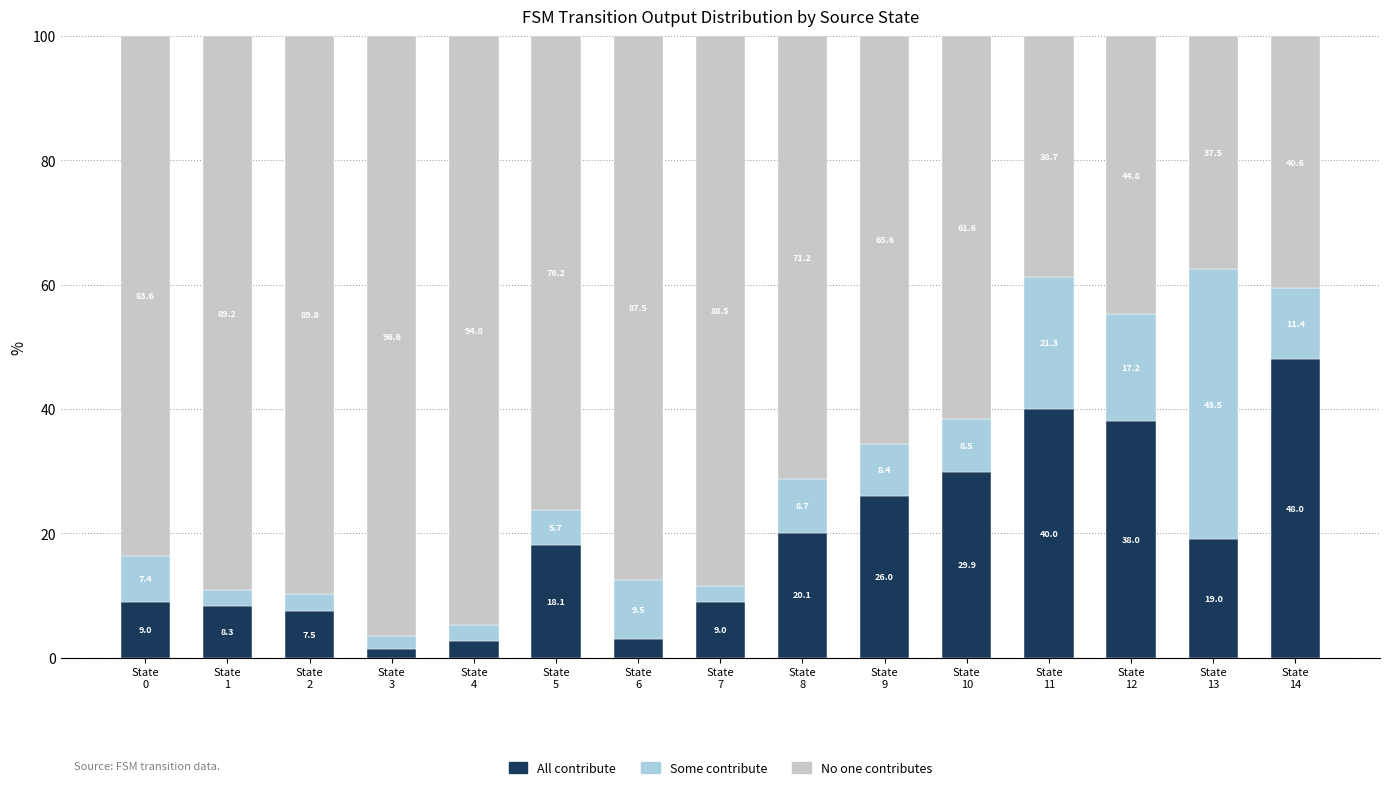

What is the sum of all All contribute values?

279.9